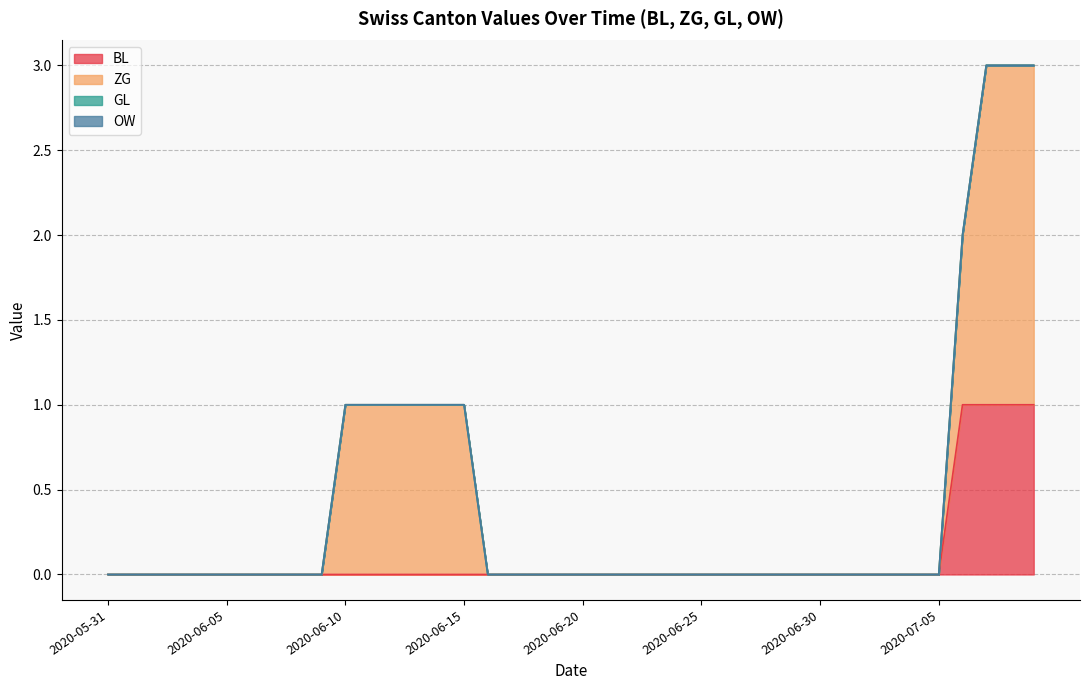

What are all the series names shown in the legend?

BL, ZG, GL, OW